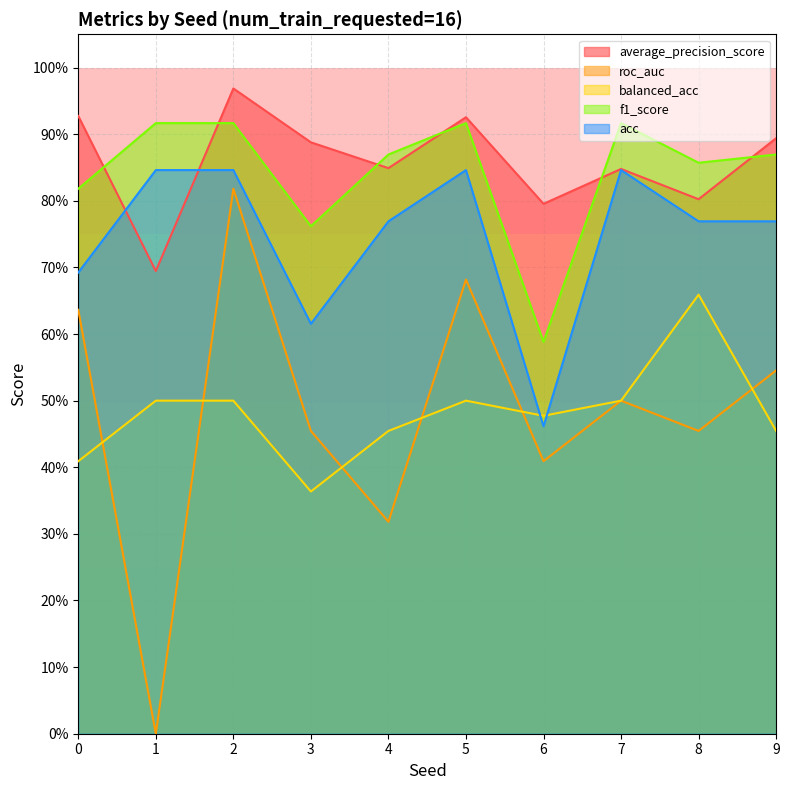

Is the value of acc at 6 greater than the value of balanced_acc at 4?

Yes